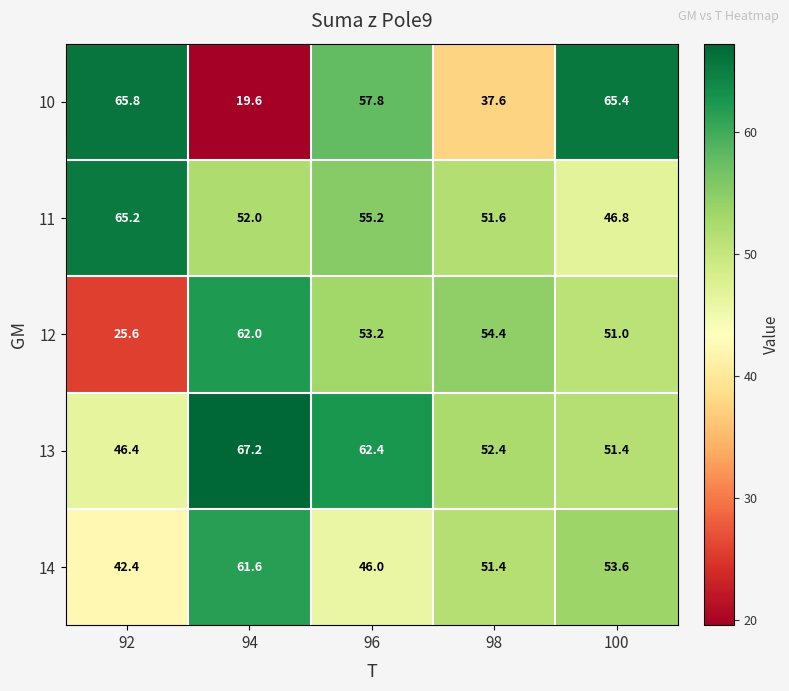

Is it true that 14 equals 91.4 at 98?

False